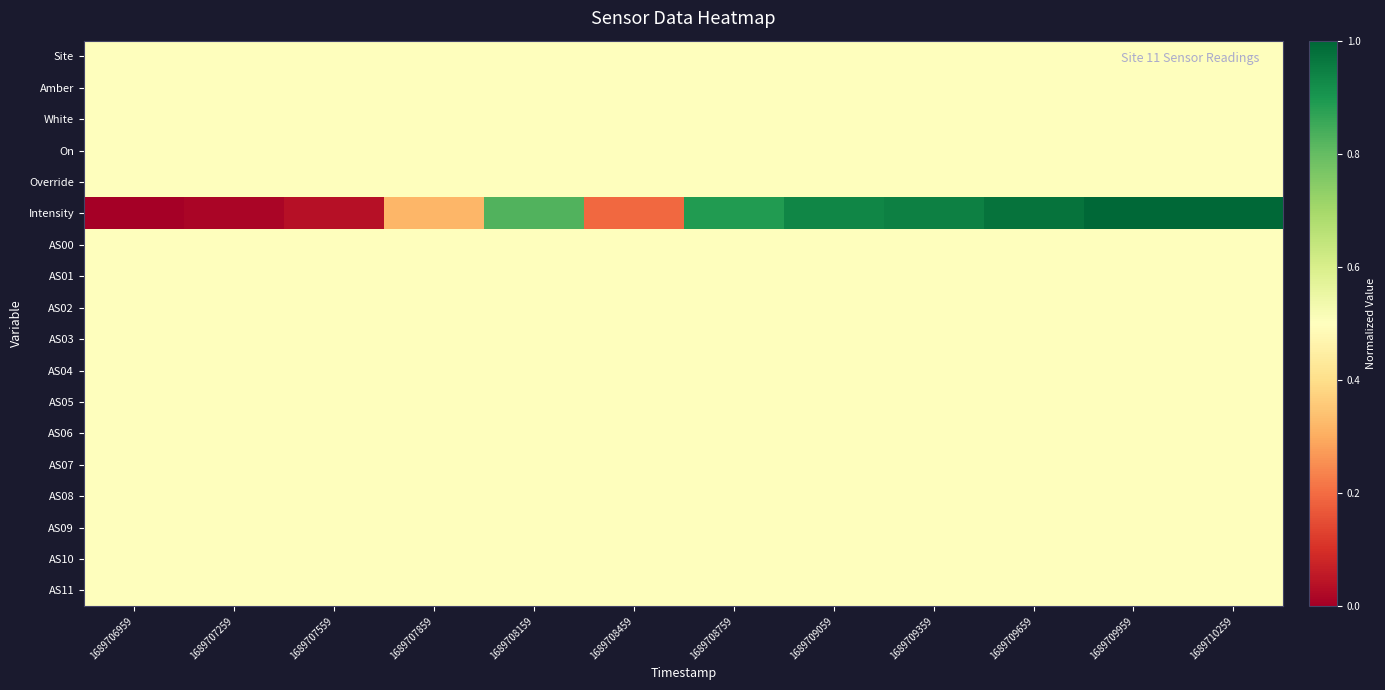

Which series has the largest total across all categories?

Intensity